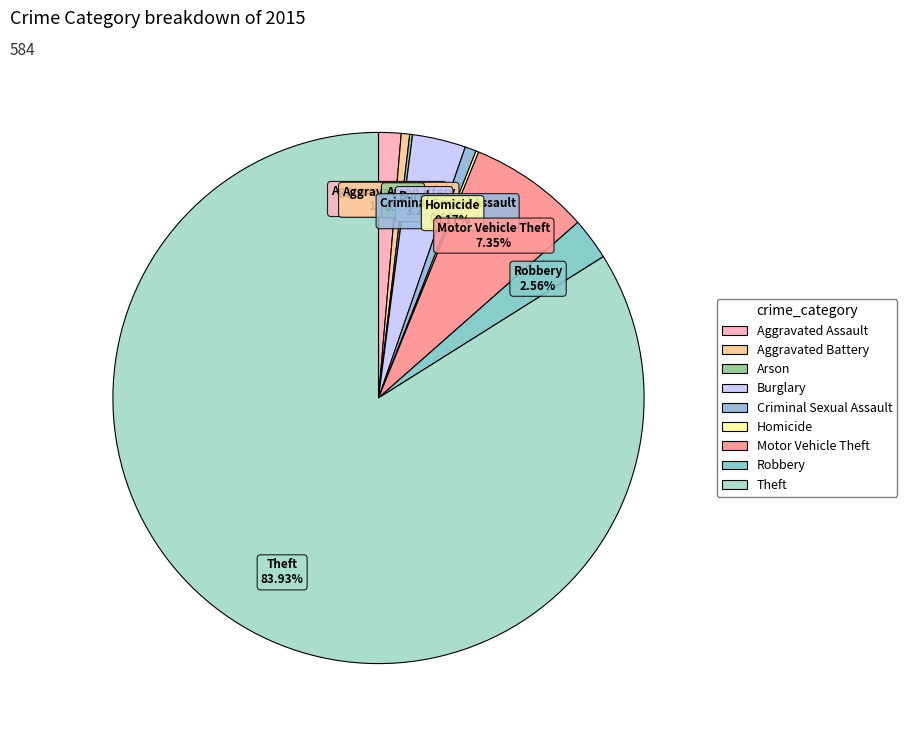

Which slice represents more than half of the pie?

Theft